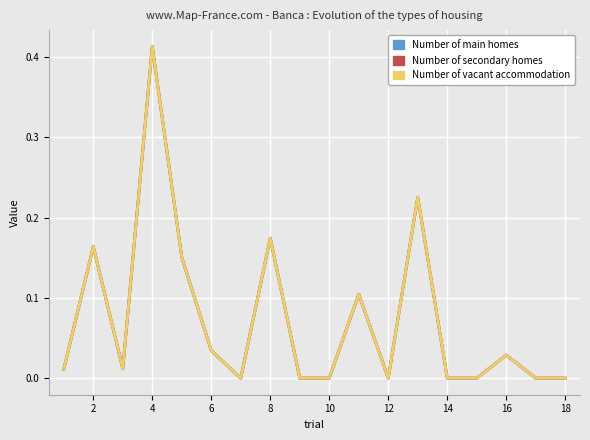

Is this an area chart (filled region under the line)?

No